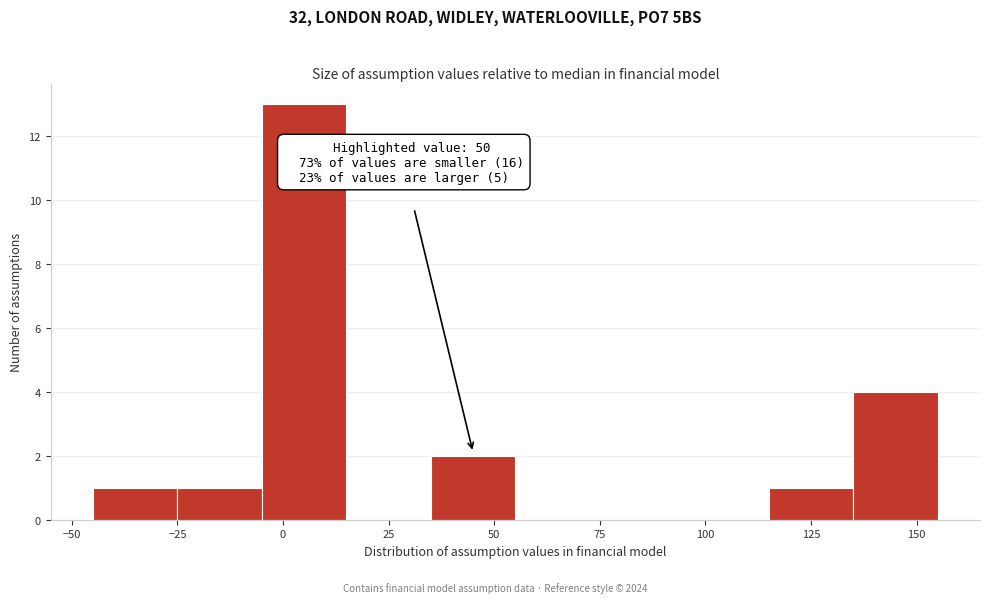

Which range on the x-axis has the tallest bar?

-5 to 15